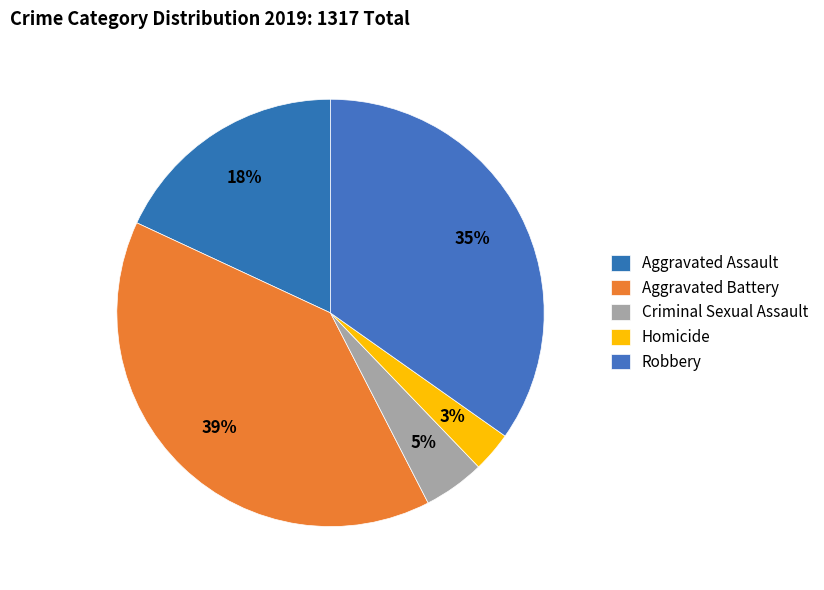

True or false: Criminal Sexual Assault accounts for 16% of the total.

False